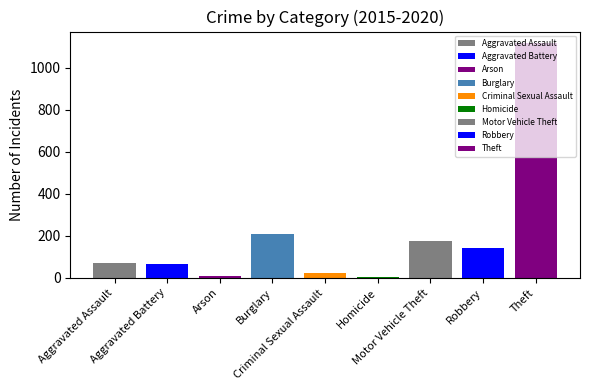

Where does the 2019 series first go above 80?

Burglary